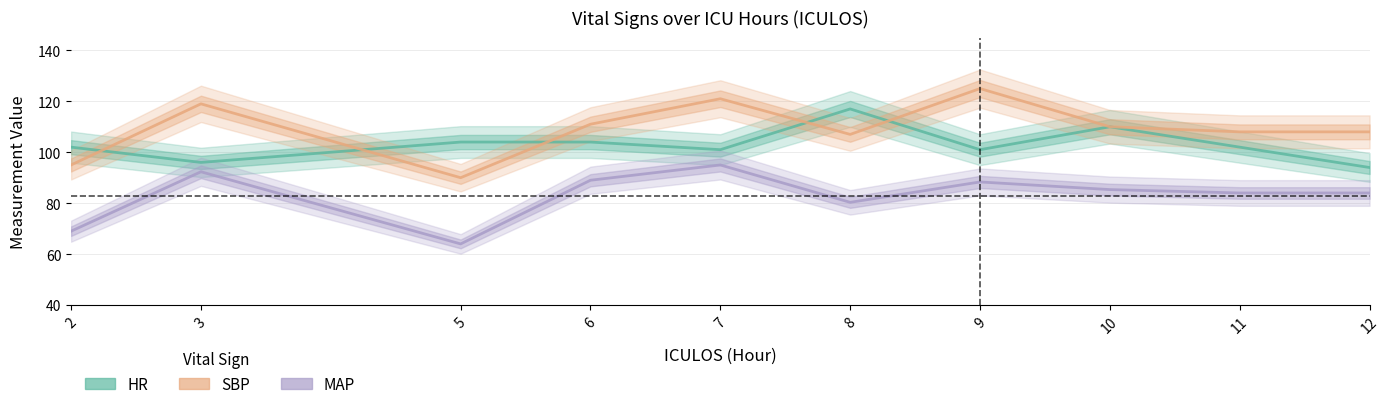

Reading right to left, extract all data points from this chart.

HR: 94.0	102.0	110.0	101.0	117.0	101.0	104.0	104.0	96.0	102.0
SBP: 108.0	108.0	110.0	125.0	107.0	121.0	111.0	90.0	119.0	95.0
MAP: 84.0	84.0	85.3	88.3	80.3	95.0	89.0	64.0	92.3	69.0